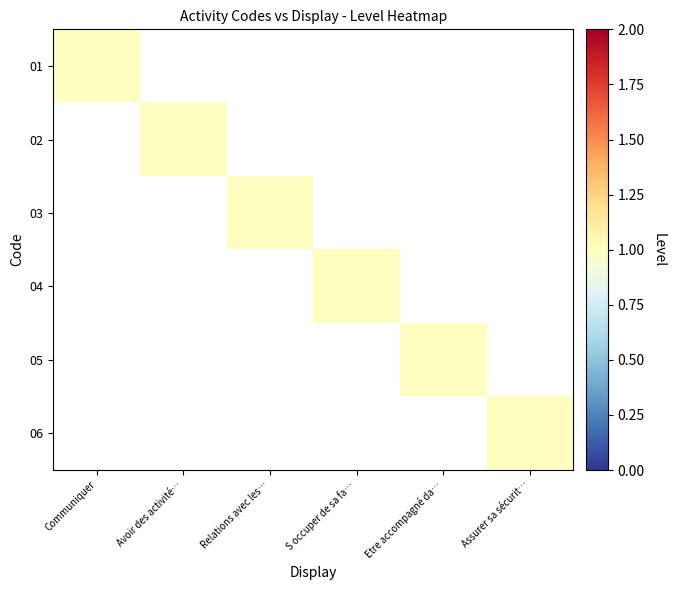

At how many categories does at least one series exceed 0?

6